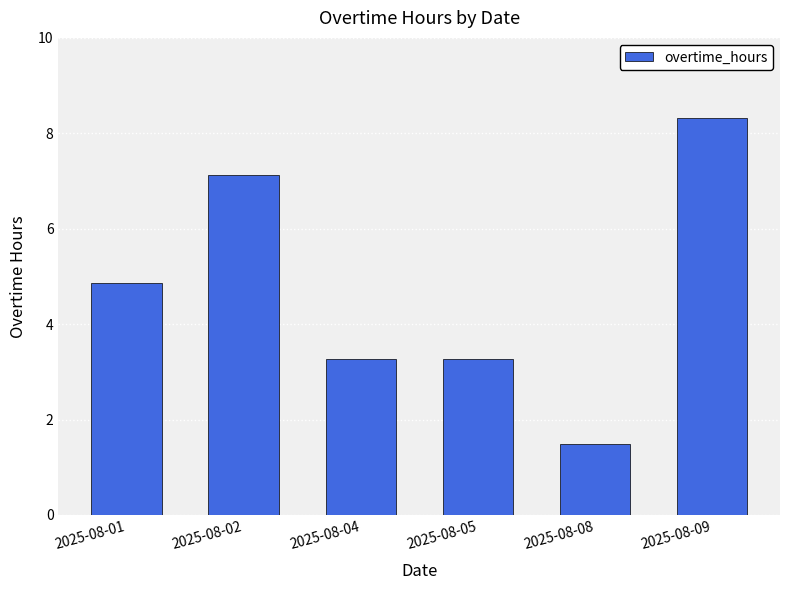

Read the value at 2025-08-09.

8.3